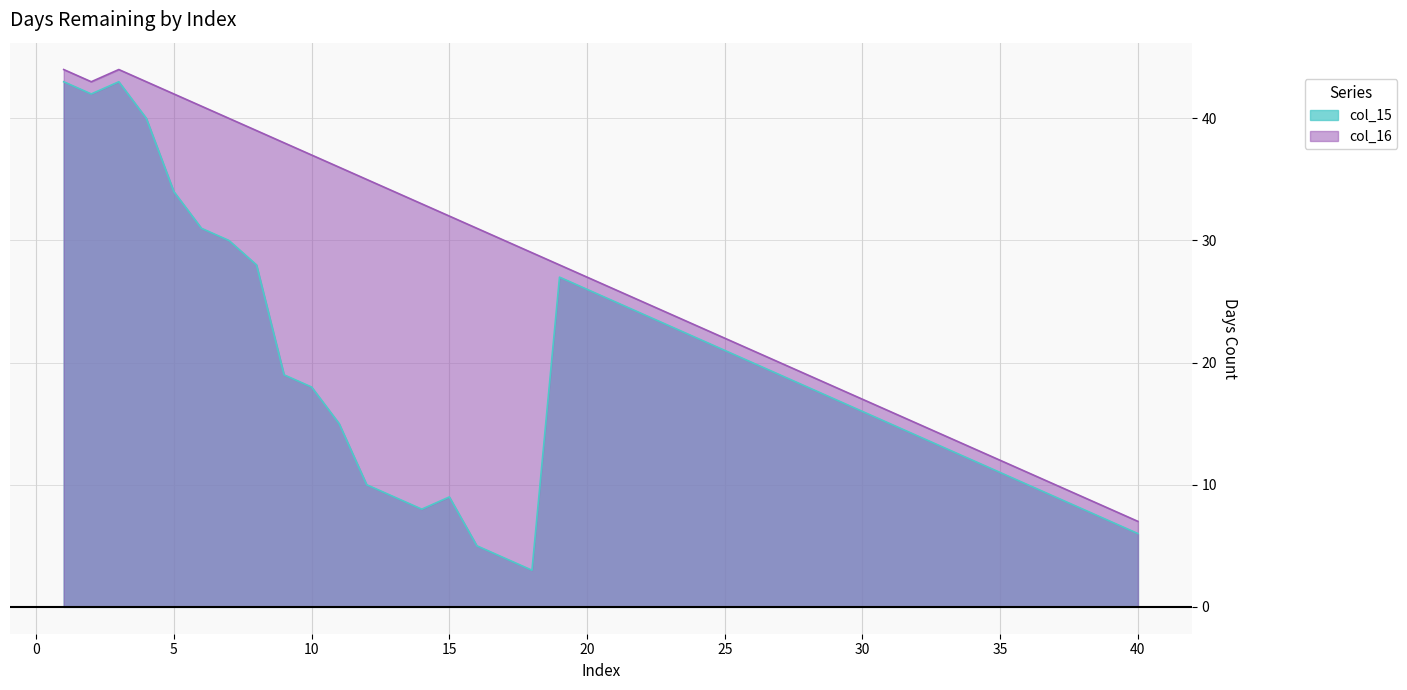

How many data points in col_16 are above 27?

19